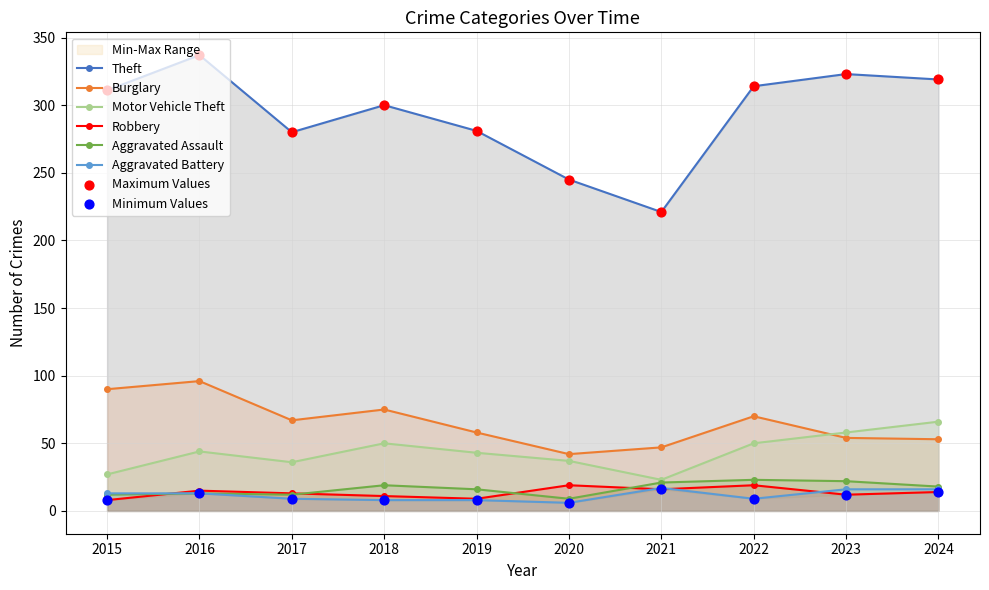

Which series has the largest total across all categories?

Theft